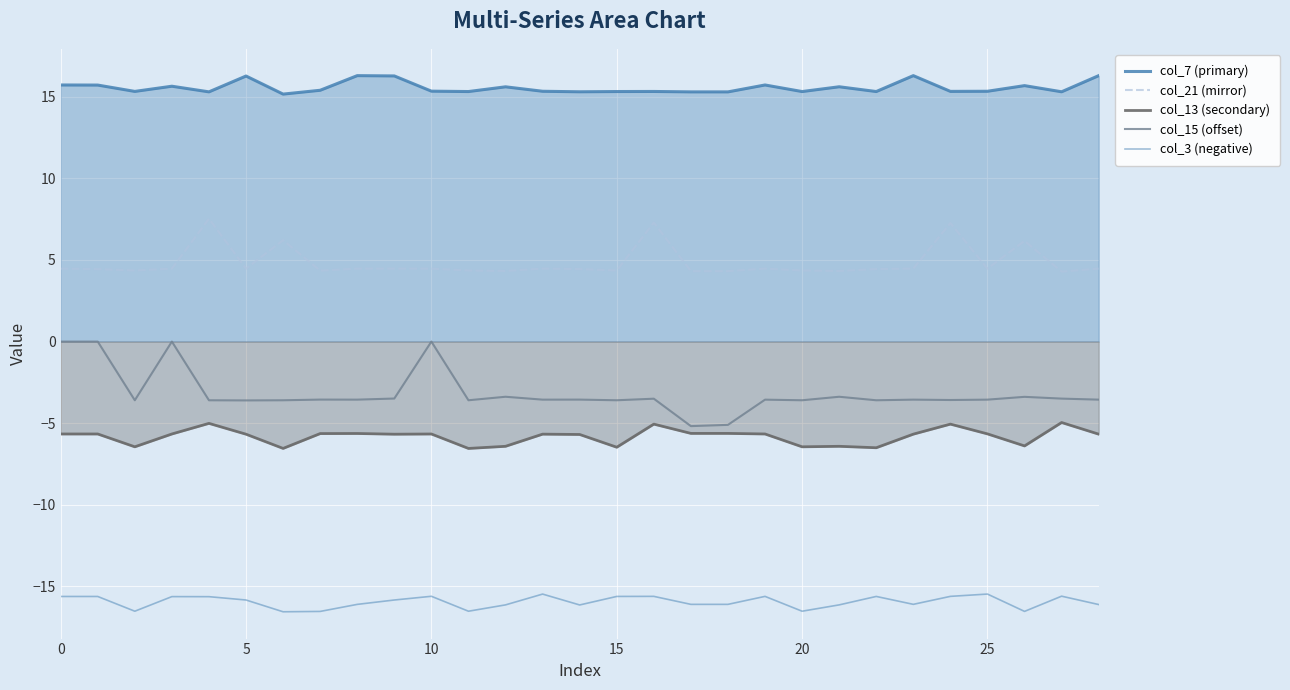

How many lines are shown in the chart?

5